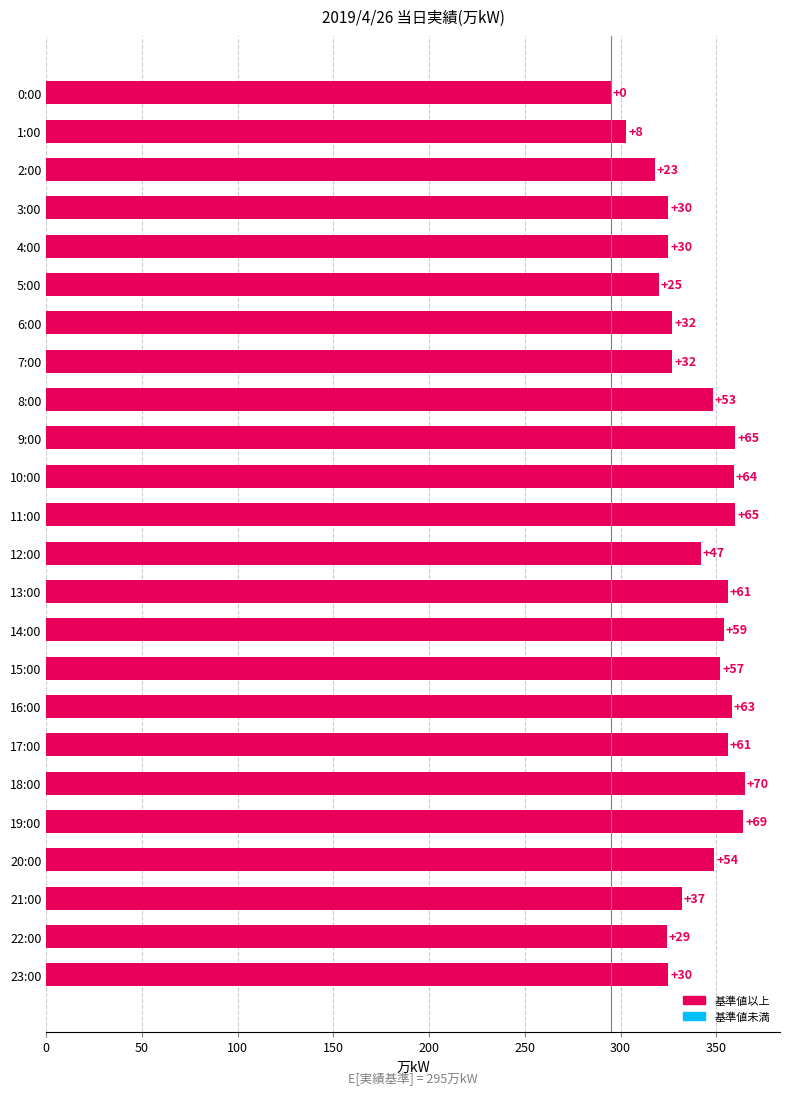

Does the chart contain stacked bars?

No